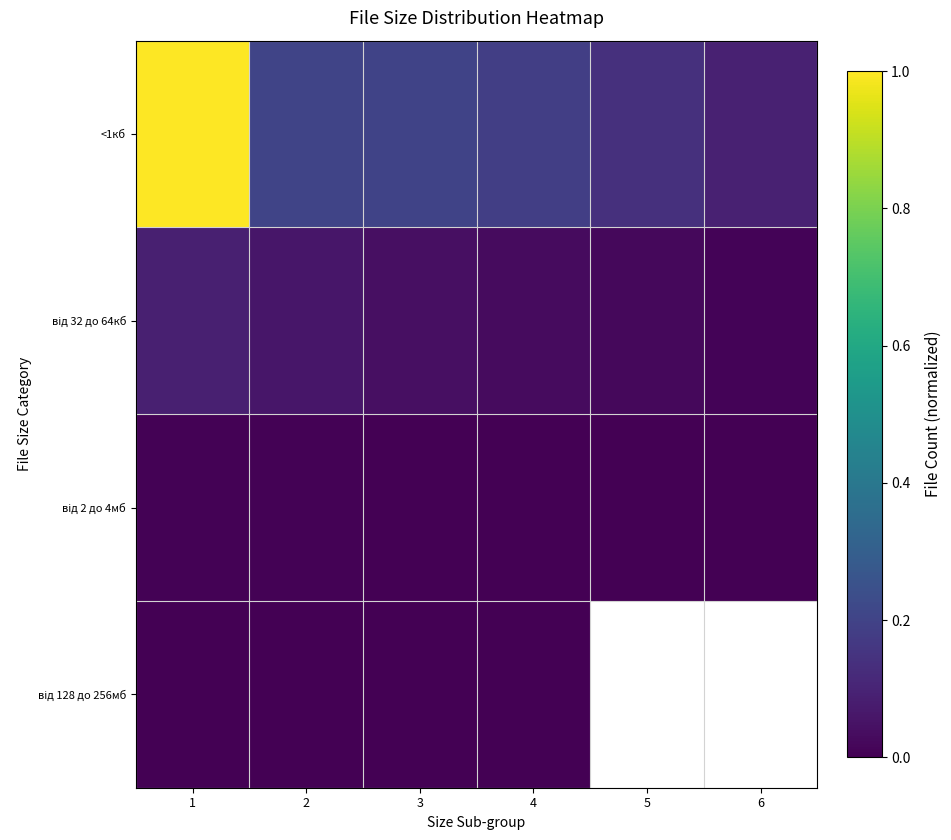

Rank the series by their average value, from lowest to highest.

від 2 до 4мб, від 128 до 256мб, від 32 до 64кб, <1кб